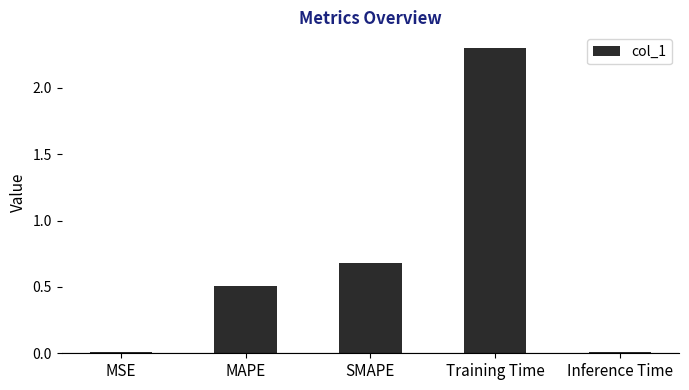

Where is the data nearest to the value 1?

SMAPE